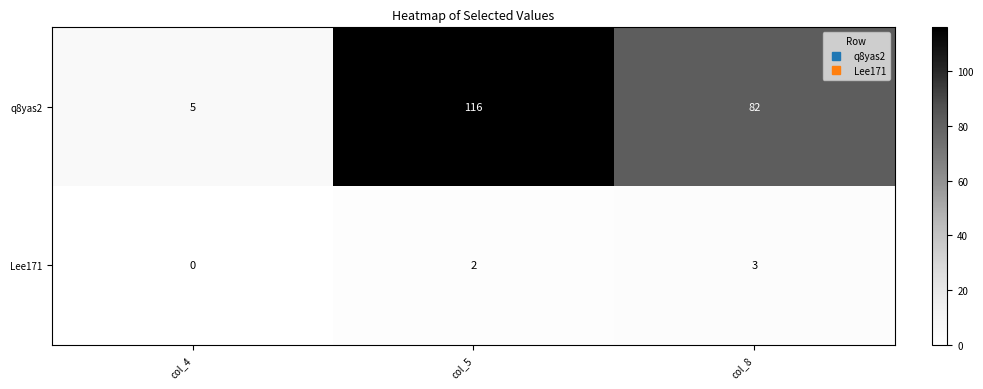

How many data points does each series have?

3